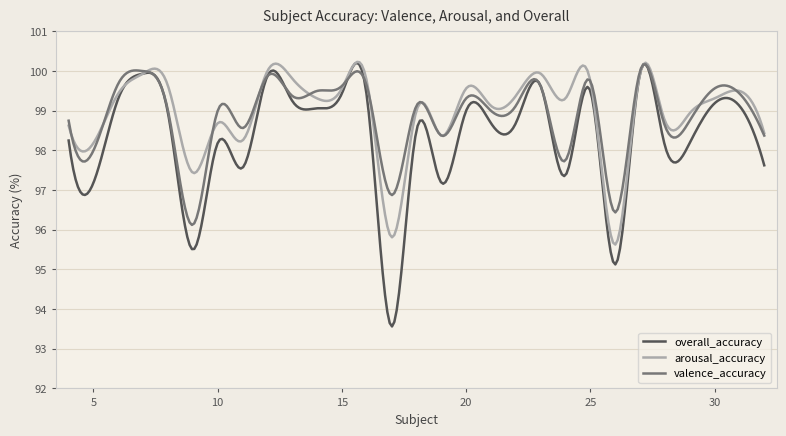

Which series has the widest spread of values?

overall_accuracy